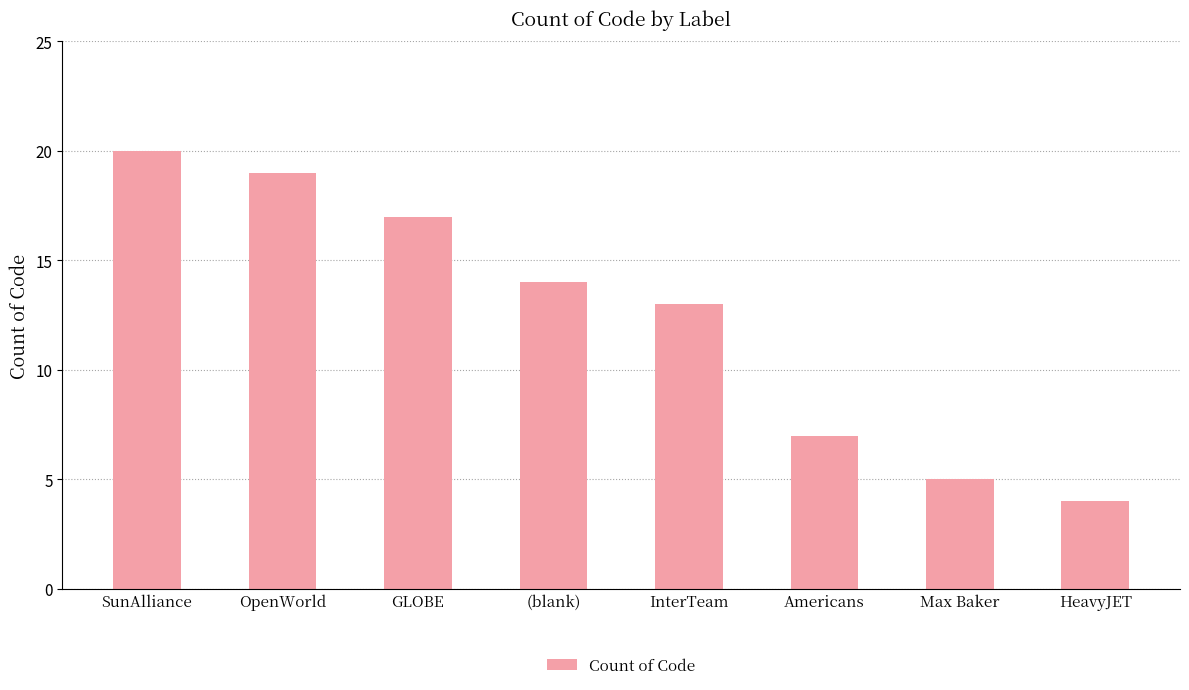

List the labels in order of value, largest first.

SunAlliance, OpenWorld, GLOBE, (blank), InterTeam, Americans, Max Baker, HeavyJET